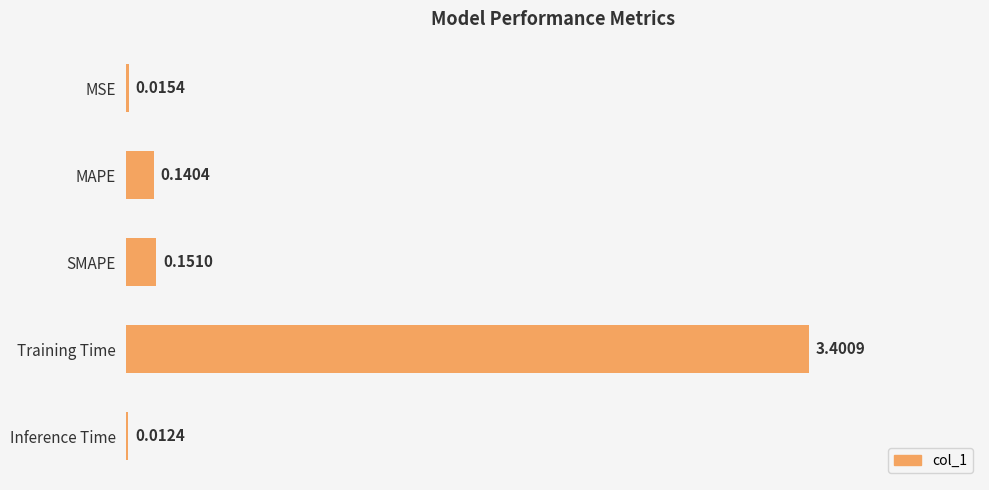

Where is the data nearest to the value 1?

SMAPE